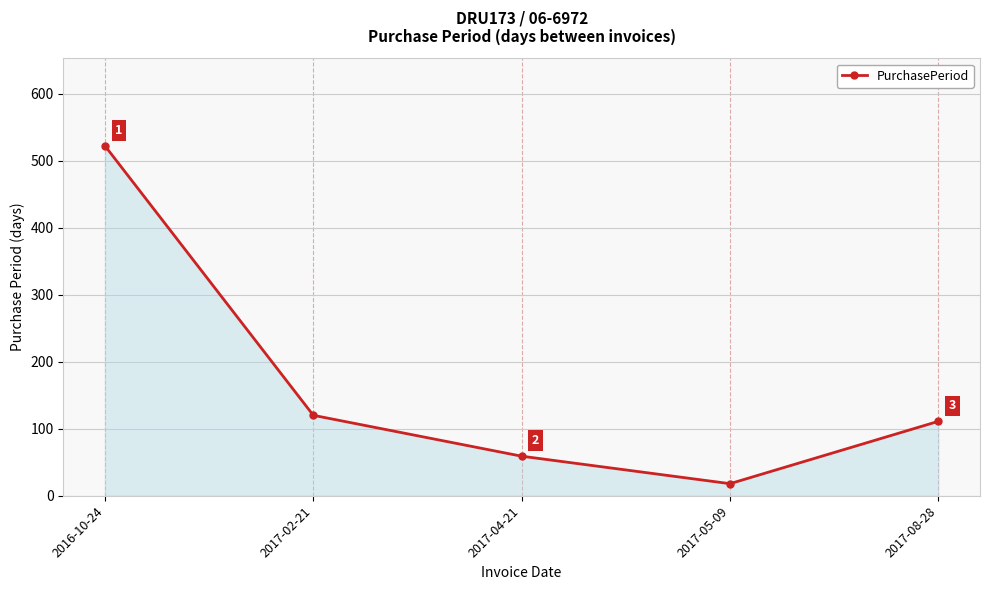

What is the difference between the values at 2017-08-28 and 2016-10-24?

411